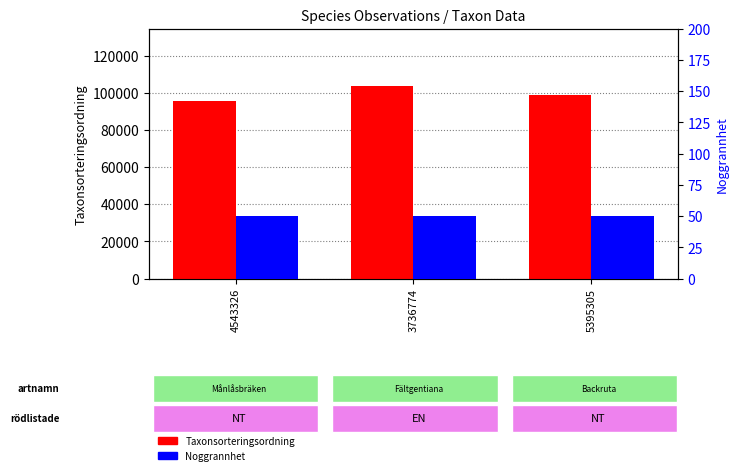

Does the chart contain stacked bars?

No